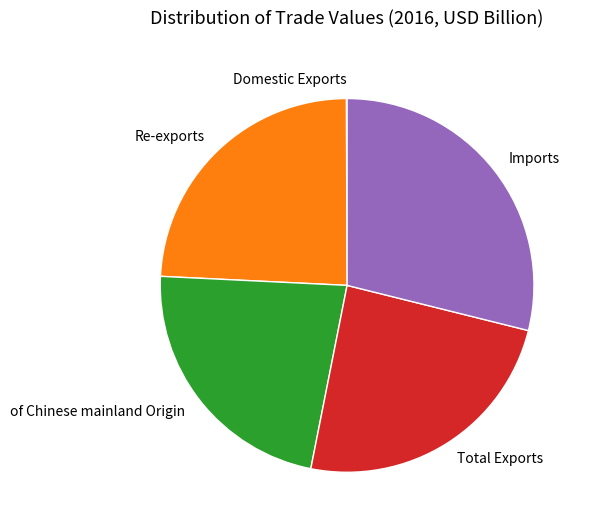

Is there any slice that represents more than half of the pie?

No